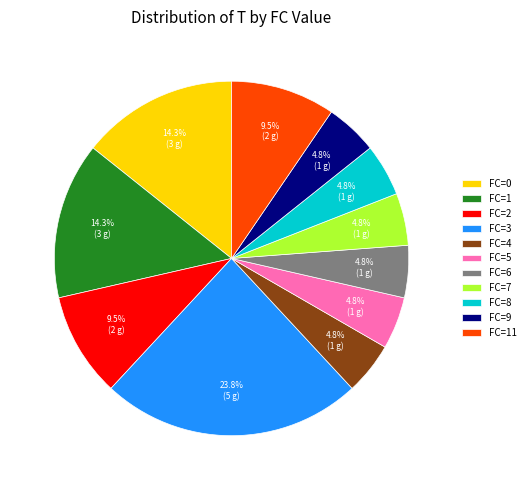

Is it true that FC=7 is 5% of the pie?

True